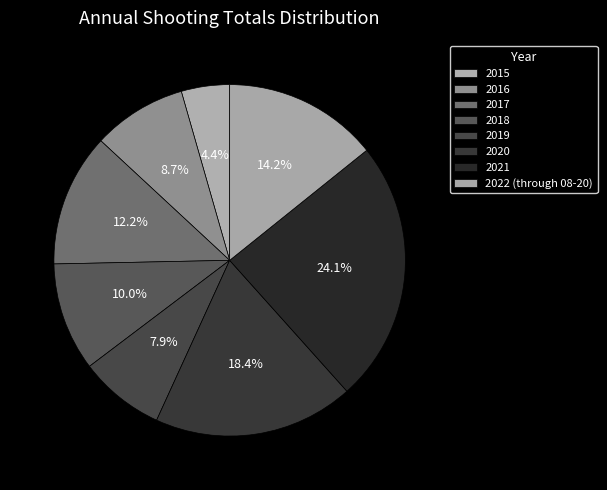

Is 2021 the majority of the pie?

No